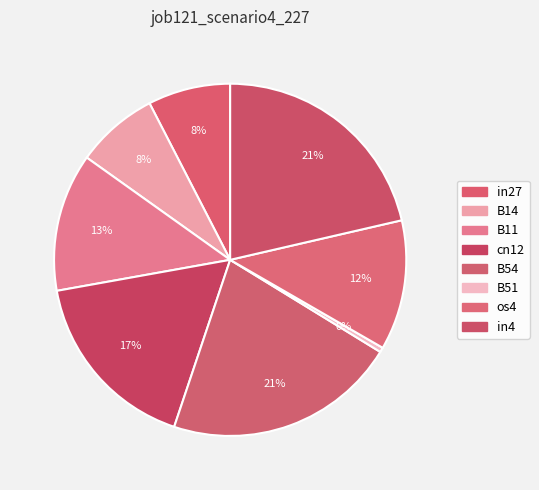

Is there any slice that represents more than half of the pie?

No